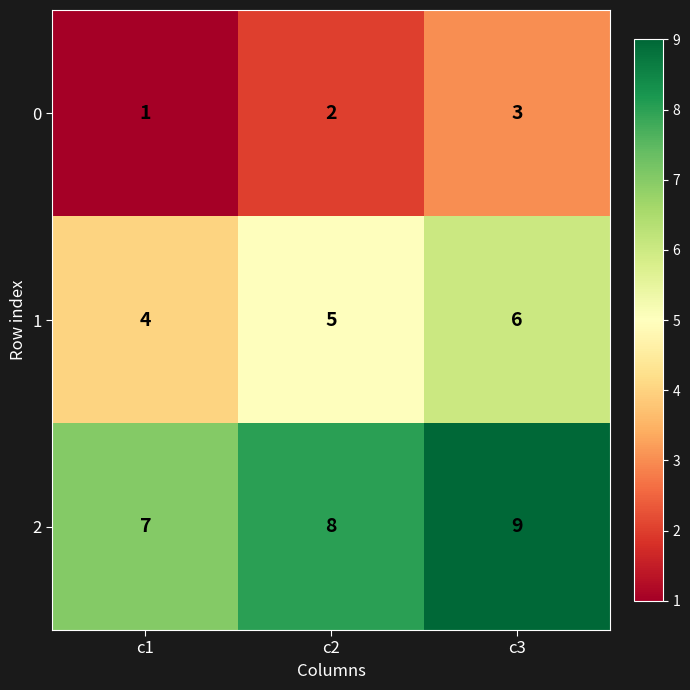

What is the difference between the highest and lowest values at c1?

6